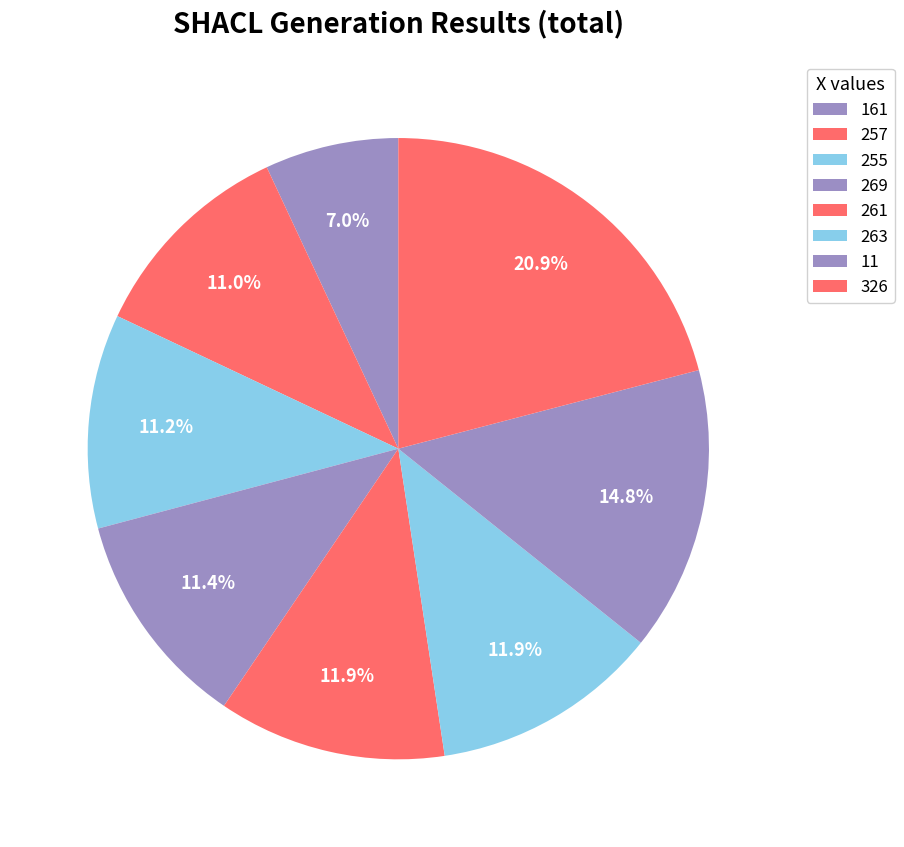

Count the number of slices in the pie.

8